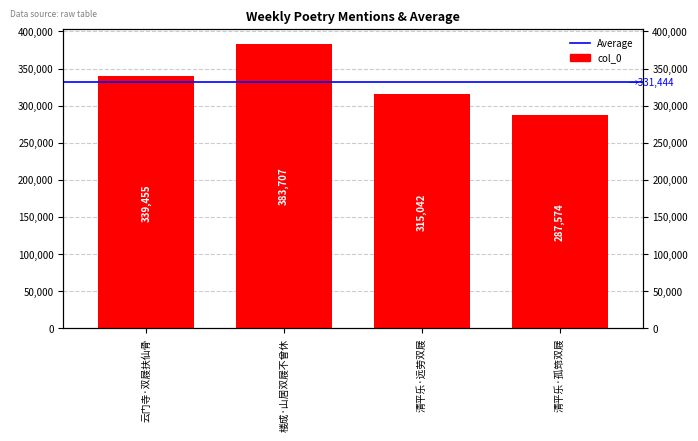

Reading right to left, transcribe all the data shown in this chart.

清平乐·孤筇双屐=287574	清平乐·远劳双屐=315042	楼成·山居双屐不曾休=383707	云门寺·双屐扶仙骨=339455